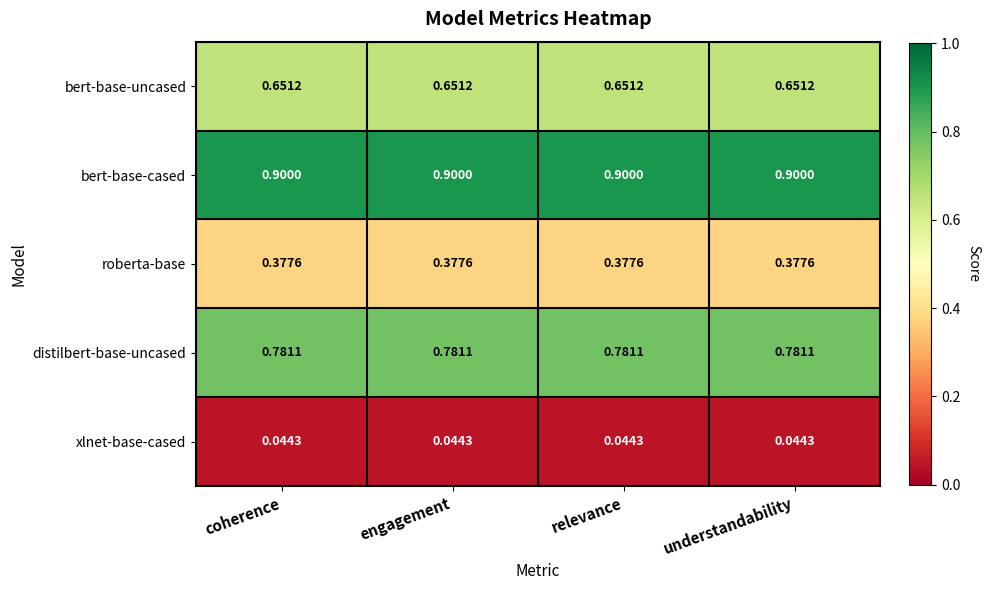

Rank the series by their maximum value, from lowest to highest.

xlnet-base-cased, roberta-base, bert-base-uncased, distilbert-base-uncased, bert-base-cased